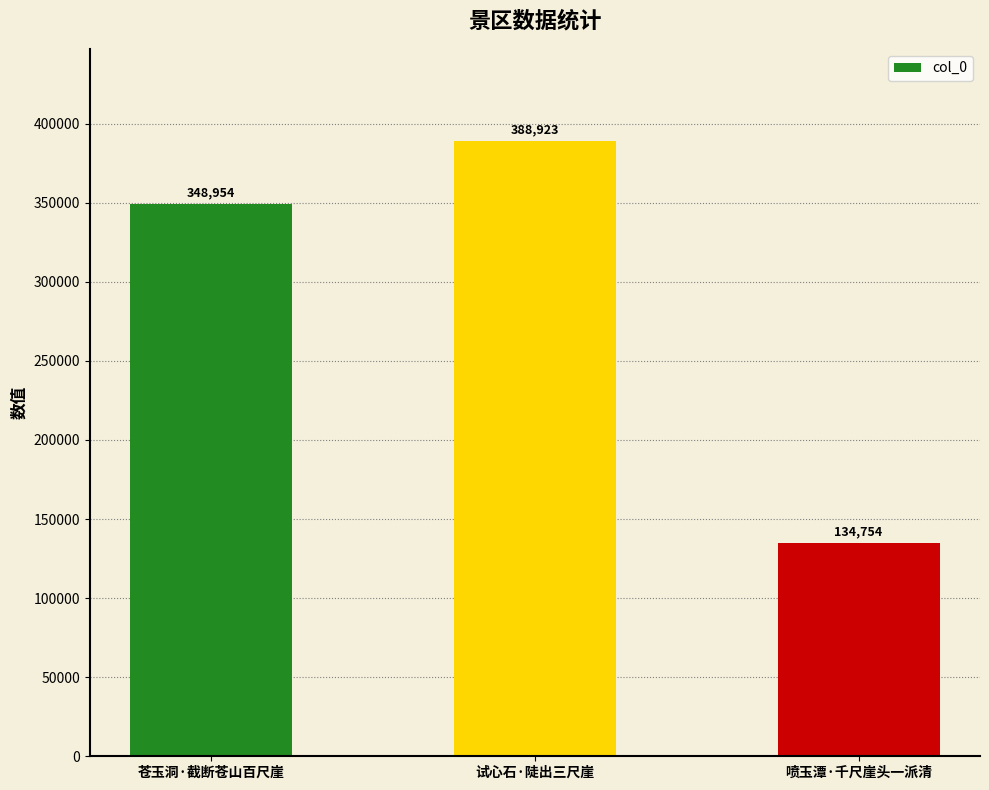

Which category has the highest value across all series?

试心石·陡出三尺崖